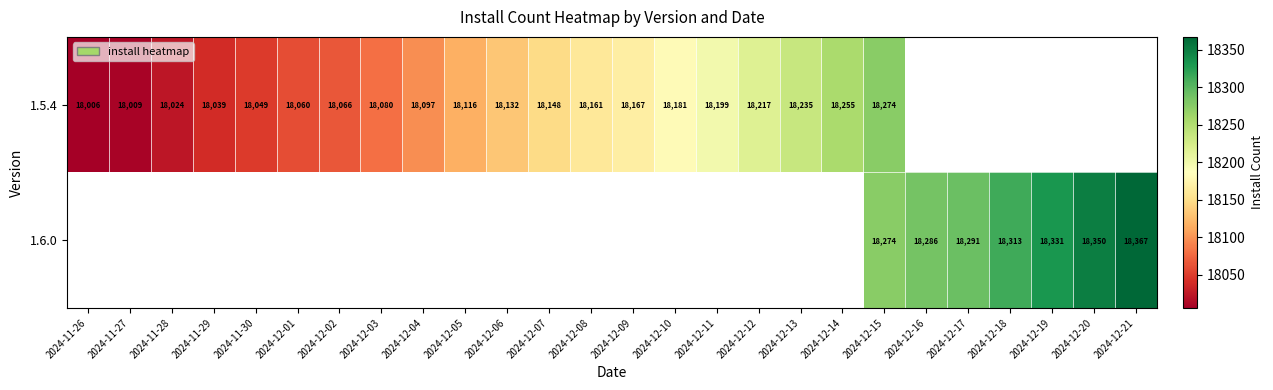

What is the difference between the 1.6.0 values at 2024-12-15 and 2024-12-19?

57